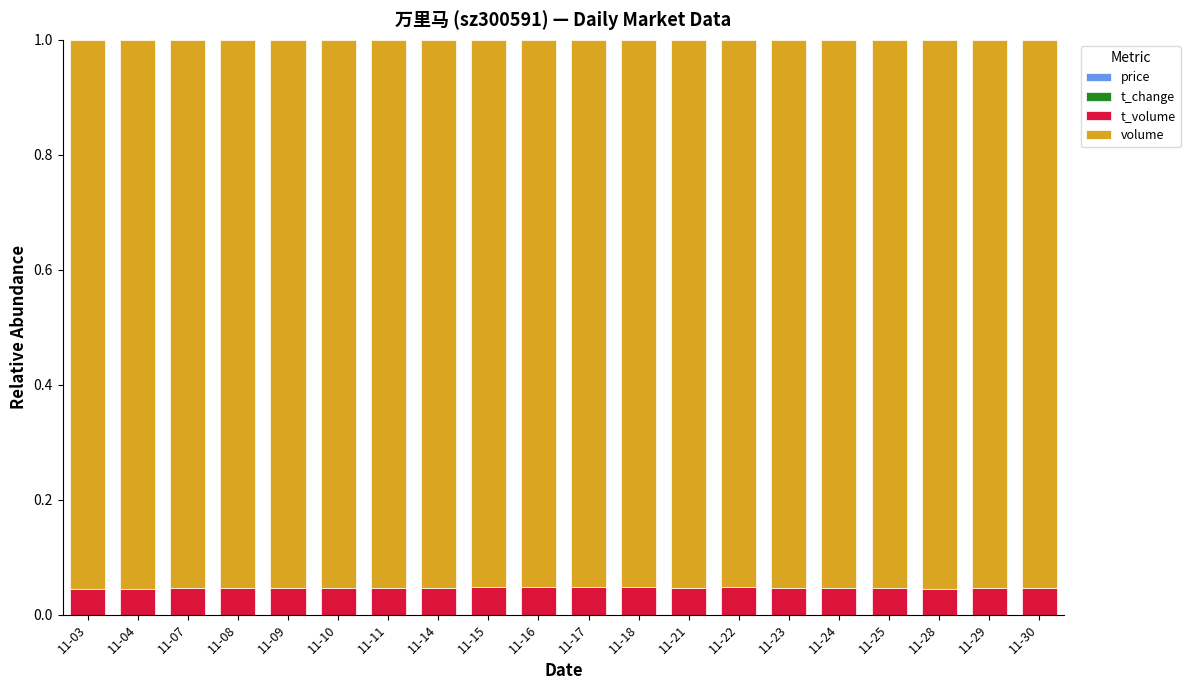

How many data points does each series have?

20